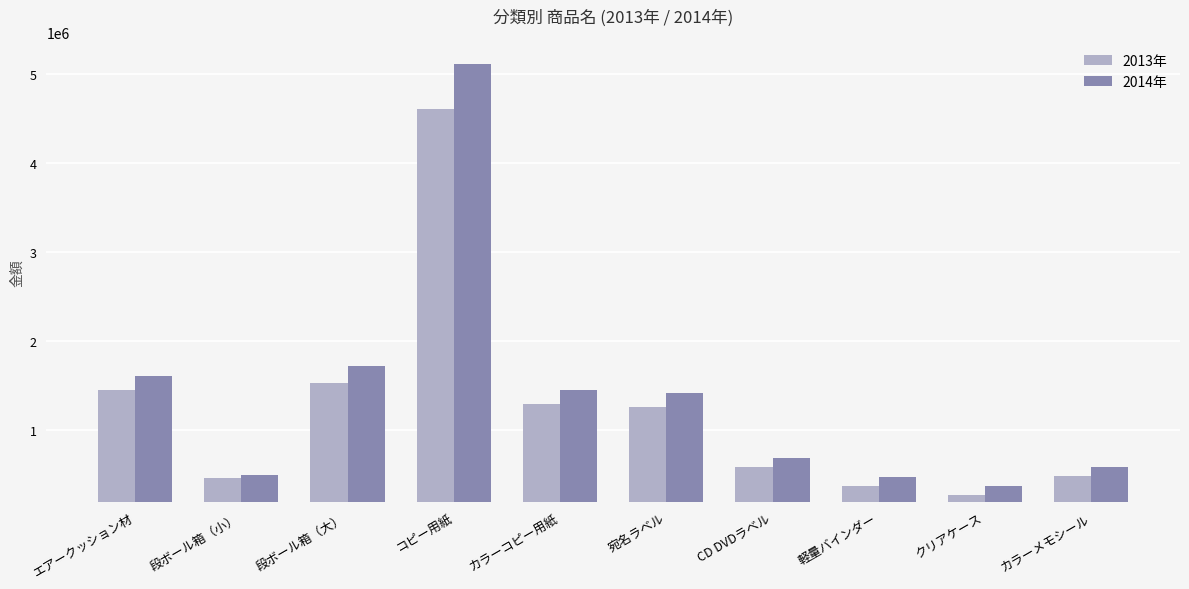

What is the total value across all series at コピー用紙?

9709000